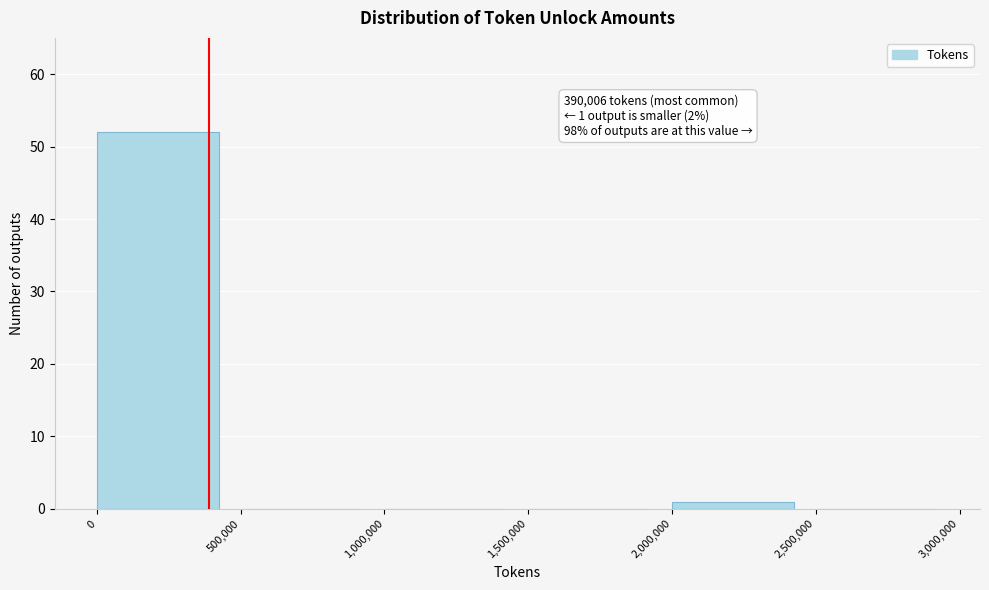

Over which range of the x-axis is the bar tallest?

0 to 500,000